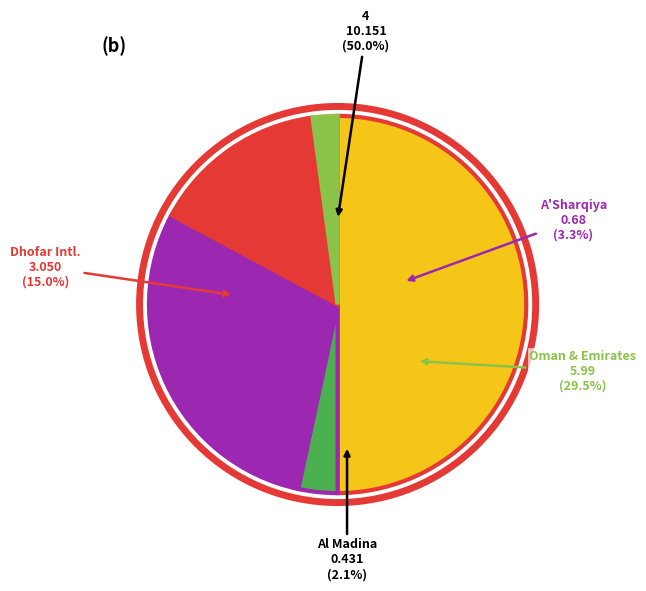

How much of the chart is everything except Al Madina Investment Holding?

97.9%